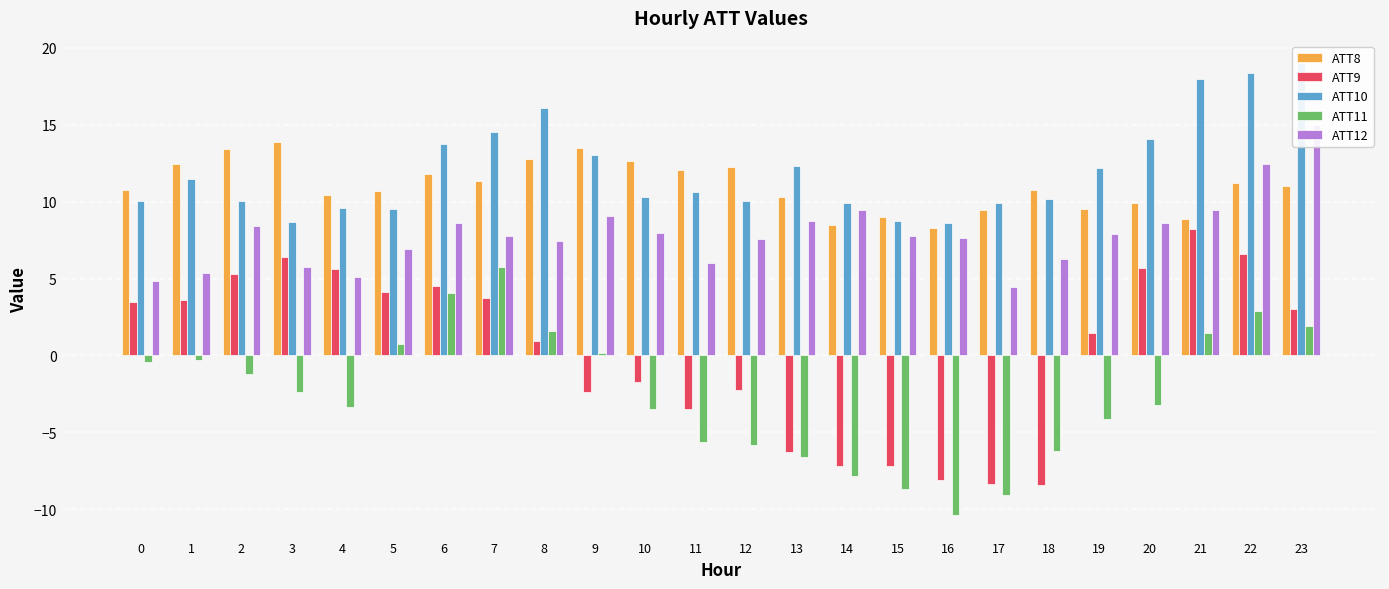

Read the ATT12 value at 2.

8.4